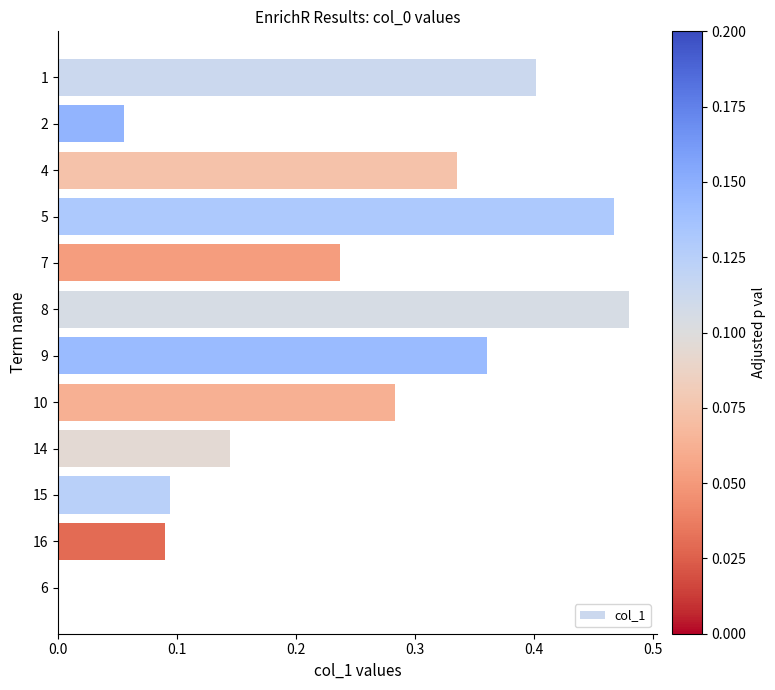

Is it true that the value at 15 is 0.2?

False